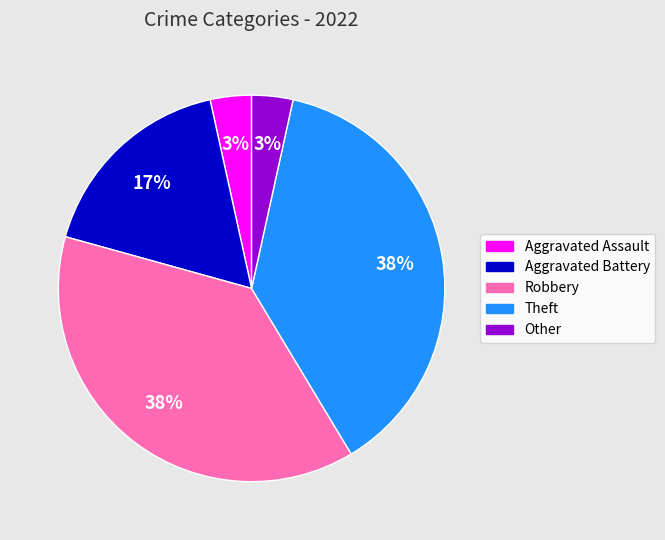

To the nearest percent, what portion does Aggravated Battery represent?

17%